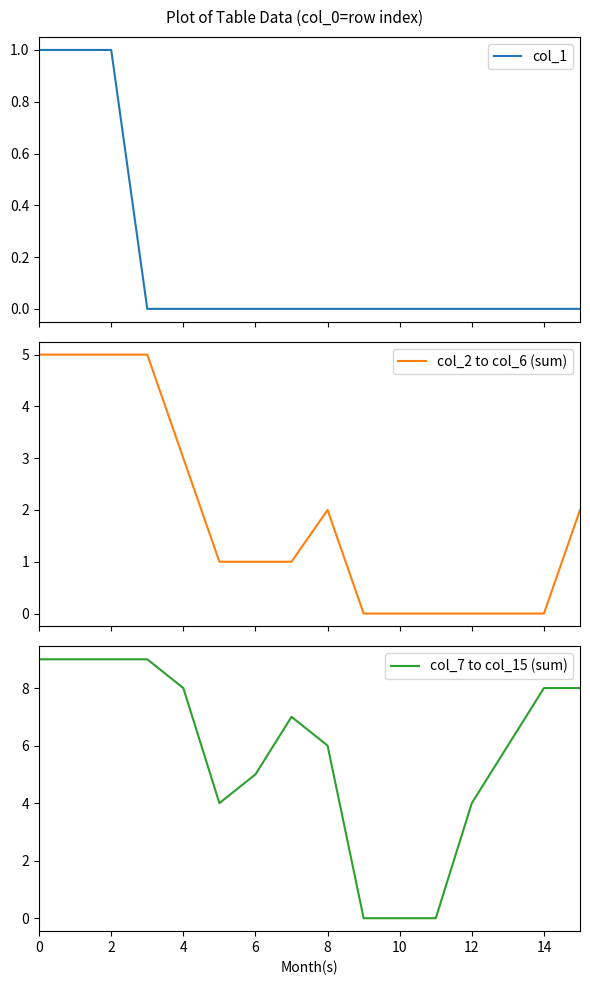

How many values in col_2 to col_6 (sum) are above zero?

10